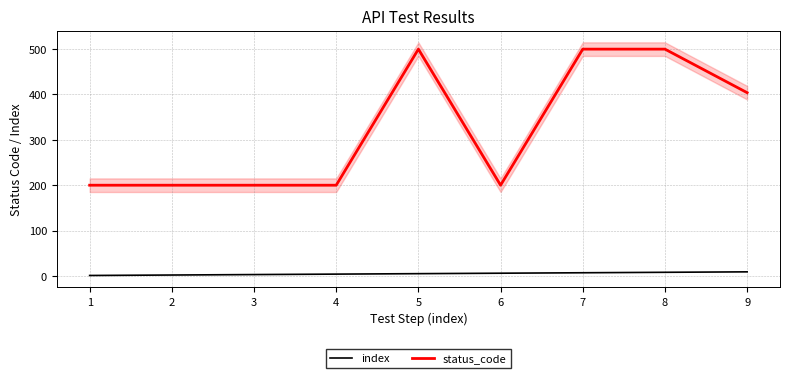

Which series has the widest spread of values?

status_code